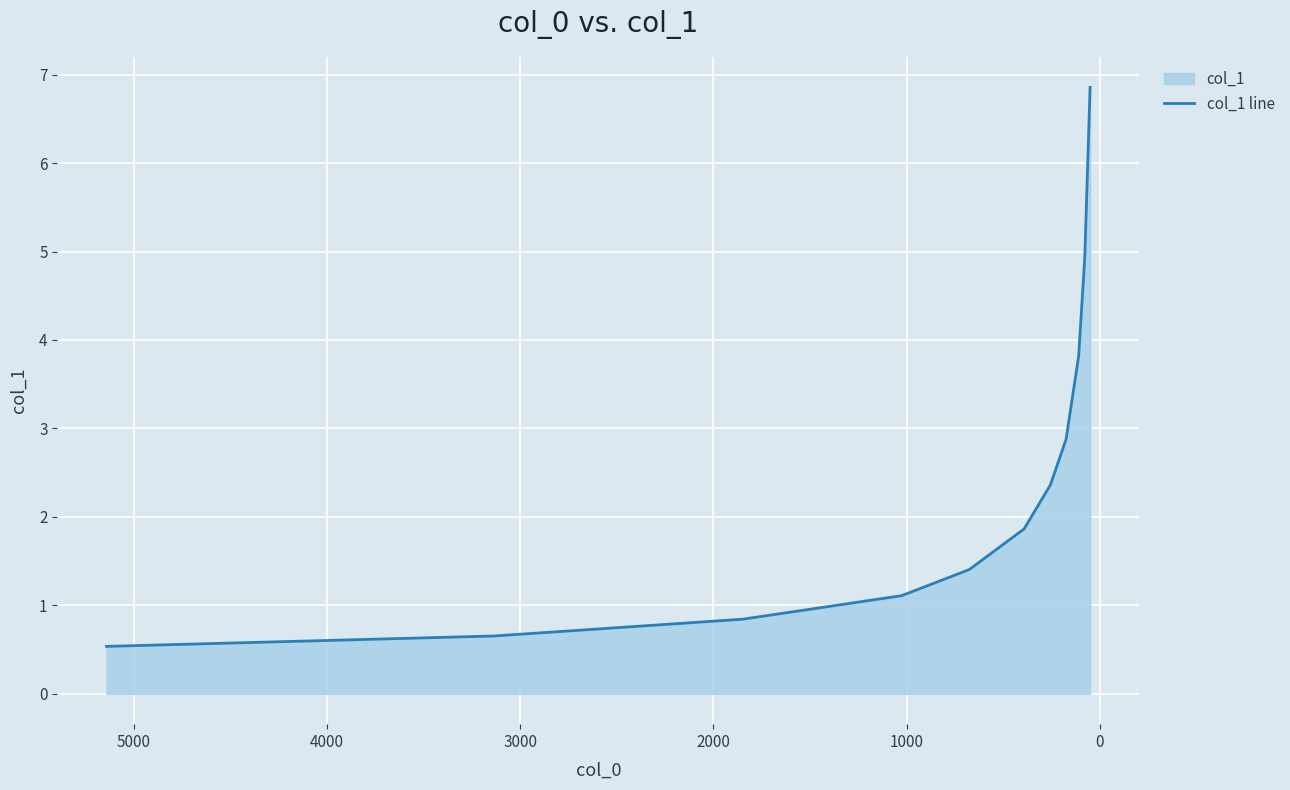

Reading left to right, transcribe all the data shown in this chart.

0.5	0.7	0.8	1.1	1.4	1.9	2.4	2.9	3.8	4.9	6.9